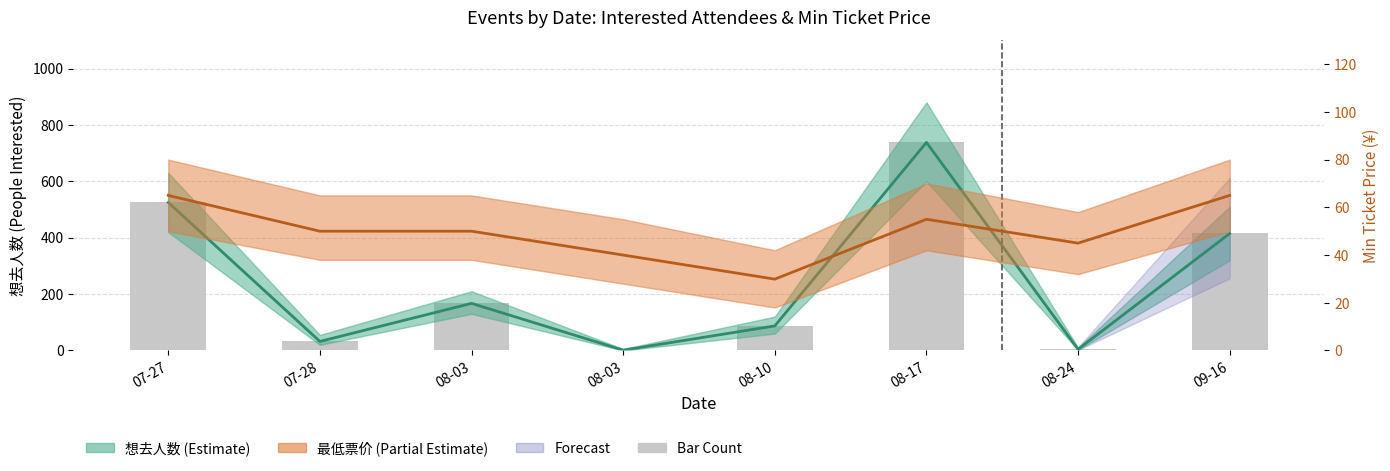

Reading right to left, transcribe all the data shown in this chart.

想去人数 (Estimate): 09-16=415.0	08-24=4.0	08-17=738.0	08-10=87.0	08-03=1.0	08-03=167.0	07-28=32.0	07-27=525.0
最低票价 (Partial Estimate): 09-16=65.0	08-24=45.0	08-17=55.0	08-10=29.9	08-03=40.0	08-03=50.0	07-28=50.0	07-27=65.0